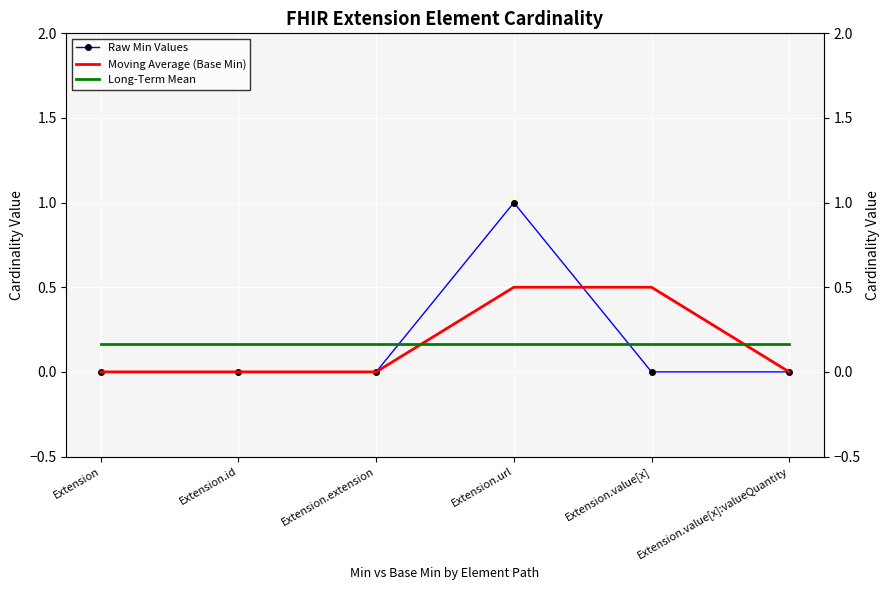

Reading right to left, list all the values displayed in this chart.

Raw Min Values: 0.0	0.0	1.0	0.0	0.0	0.0
Moving Average (Base Min): 0.0	0.5	0.5	0.0	0.0	0.0
Long-Term Mean: 0.2	0.2	0.2	0.2	0.2	0.2